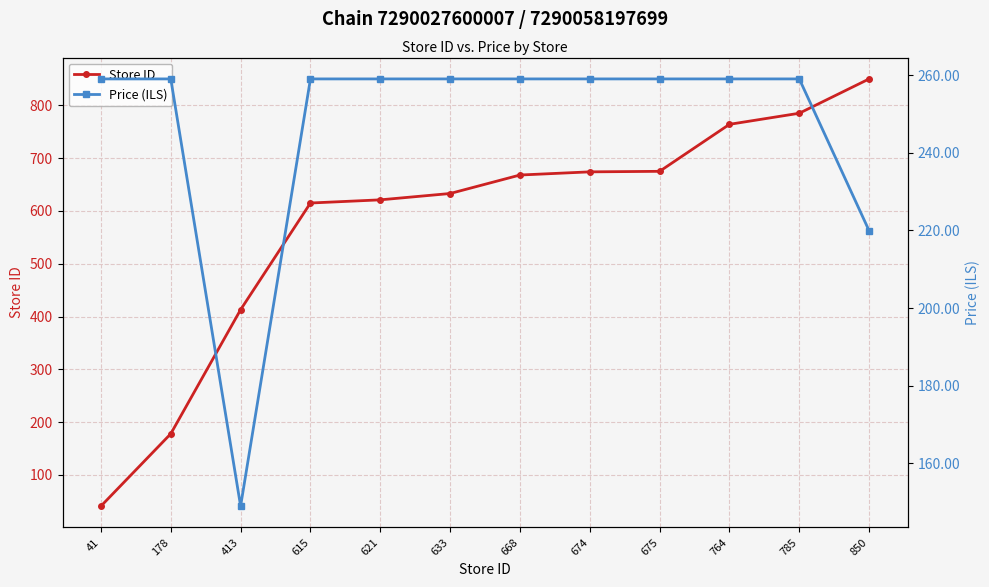

What is the total value across all series at 850?

1069.9